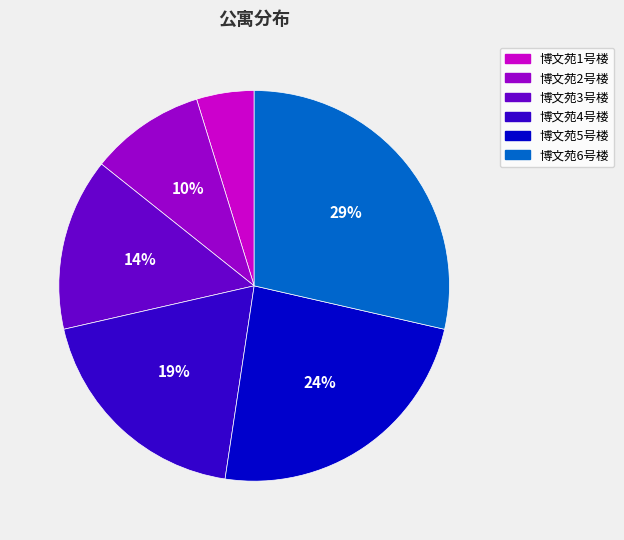

Is the sum of 博文苑5号楼 and 博文苑1号楼 greater than half?

No